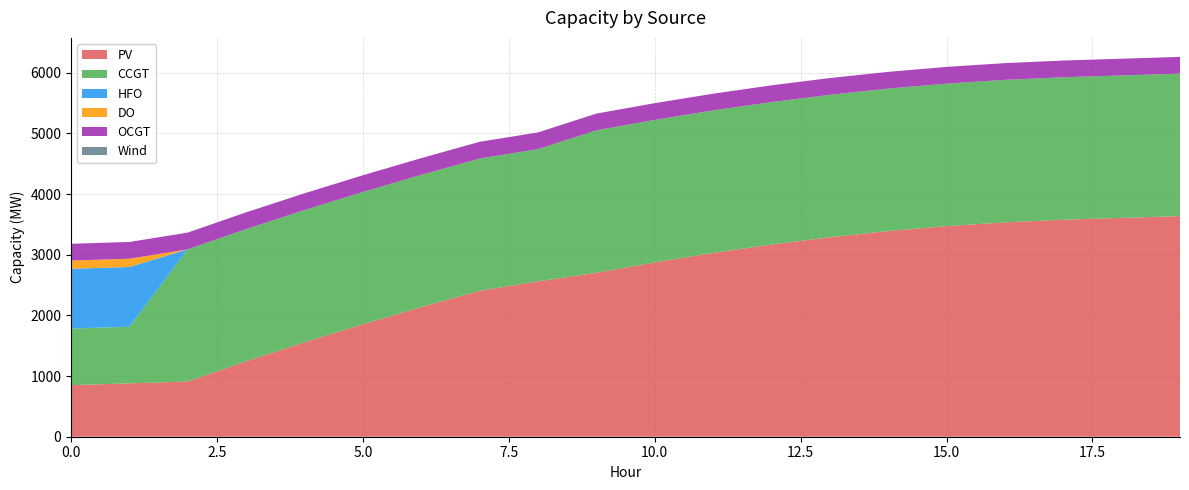

Reading right to left, extract all data points from this chart.

PV: 3637	3607	3577	3534	3472	3390	3288	3168	3030	2874	2702	2561	2406	2137	1855	1557	1244	910	880	850
CCGT: 2348	2348	2348	2348	2348	2348	2348	2348	2348	2348	2348	2179	2179	2179	2179	2179	2179	2179	933	933
HFO: 0	0	0	0	0	0	0	0	0	0	0	0	0	0	0	0	0	0	985	985
DO: 0	0	0	0	0	0	0	0	0	0	0	0	0	0	0	0	0	0	136	136
OCGT: 276	276	276	276	276	276	276	276	276	276	276	276	276	276	276	276	276	276	276	276
Wind: 0	0	0	0	0	0	0	0	0	0	0	0	0	0	0	0	0	0	0	0